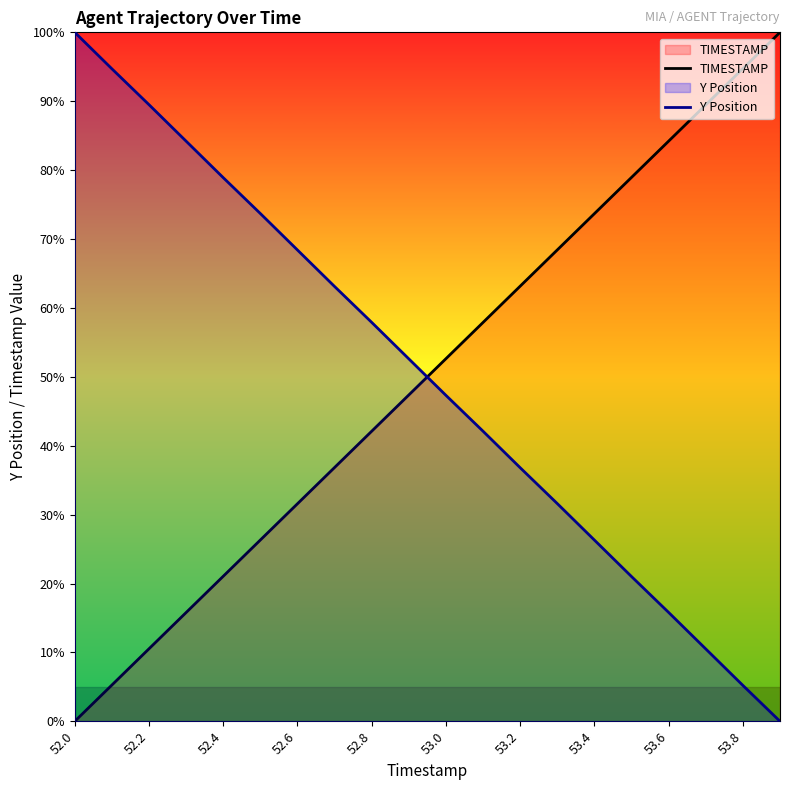

How many values in the TIMESTAMP series are below 52?

10